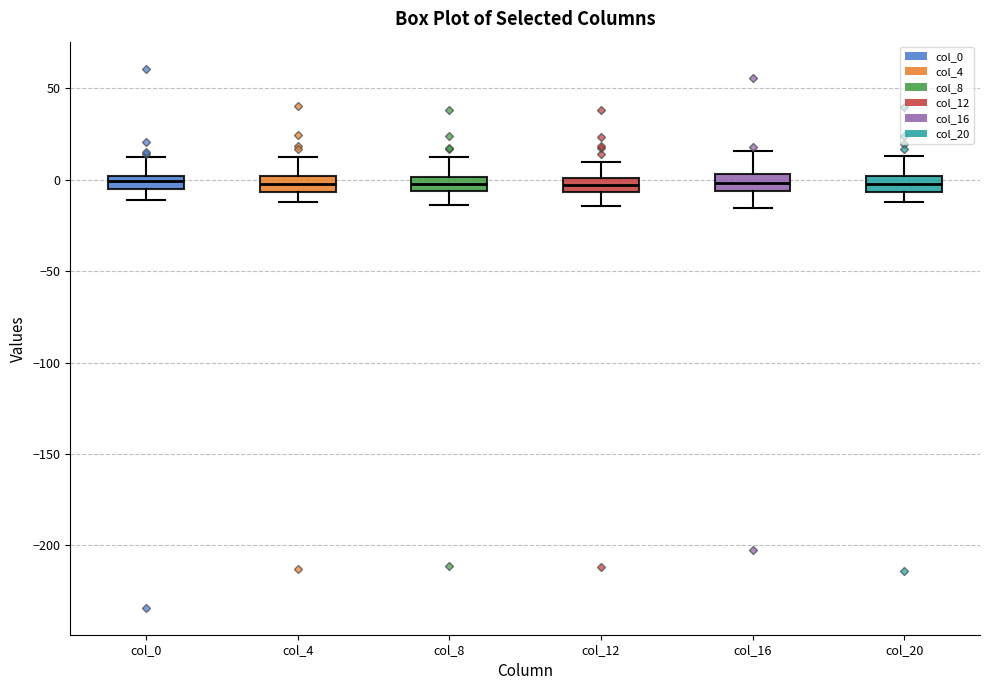

Where does the upper whisker of the box for col_8 end on the y-axis? The values are not printed on the chart, so give them approximately, as read against the axis.

15